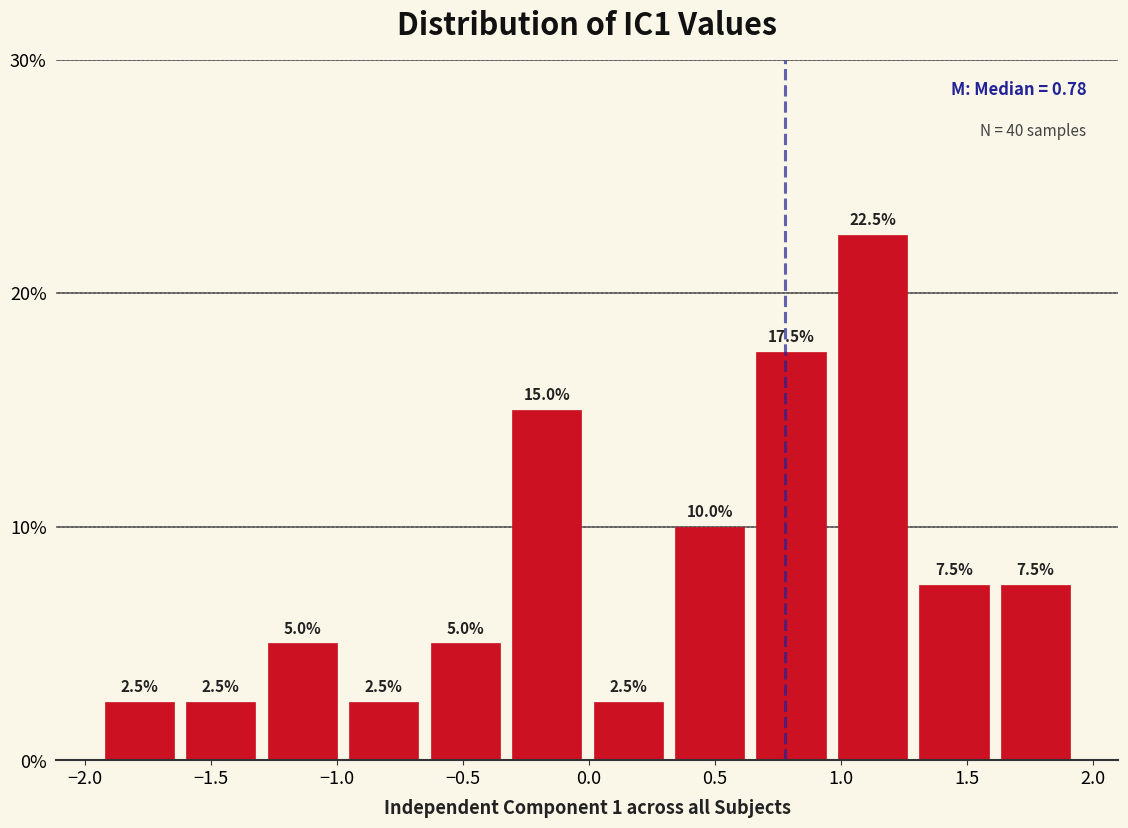

What is the height of the bar covering -1.60 to -1.30 on the x-axis? The bar edges are not printed on the chart, so give them approximately, as read against the axis.

2.5